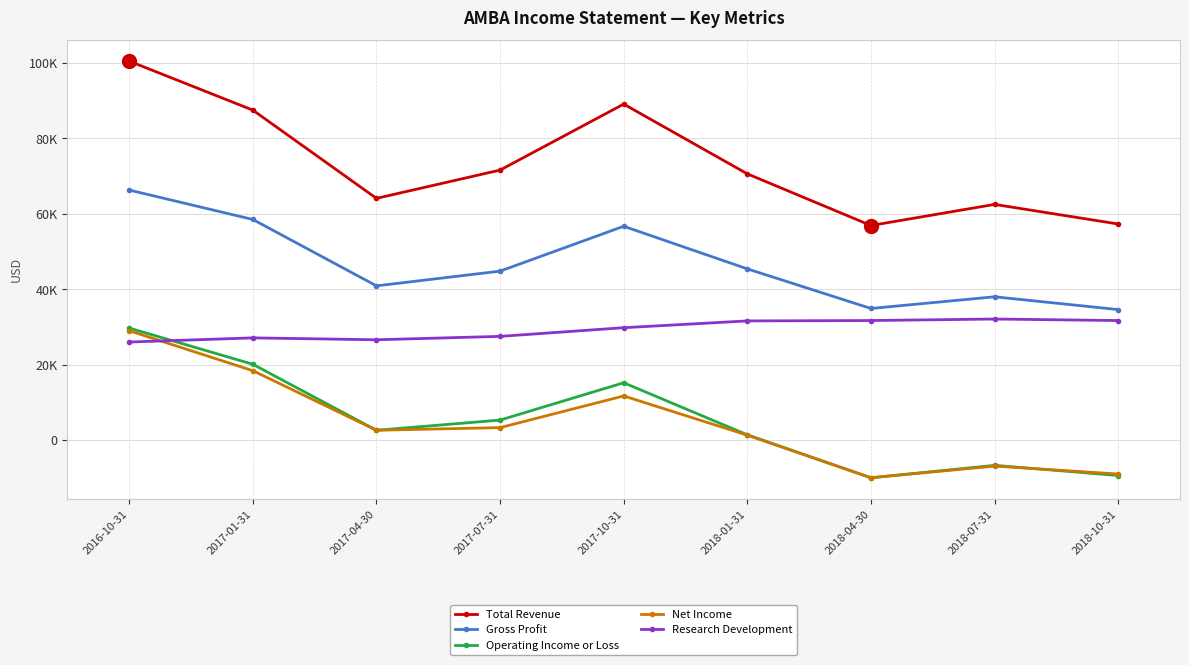

What is the label of the 2nd point from the left?

2017-01-31